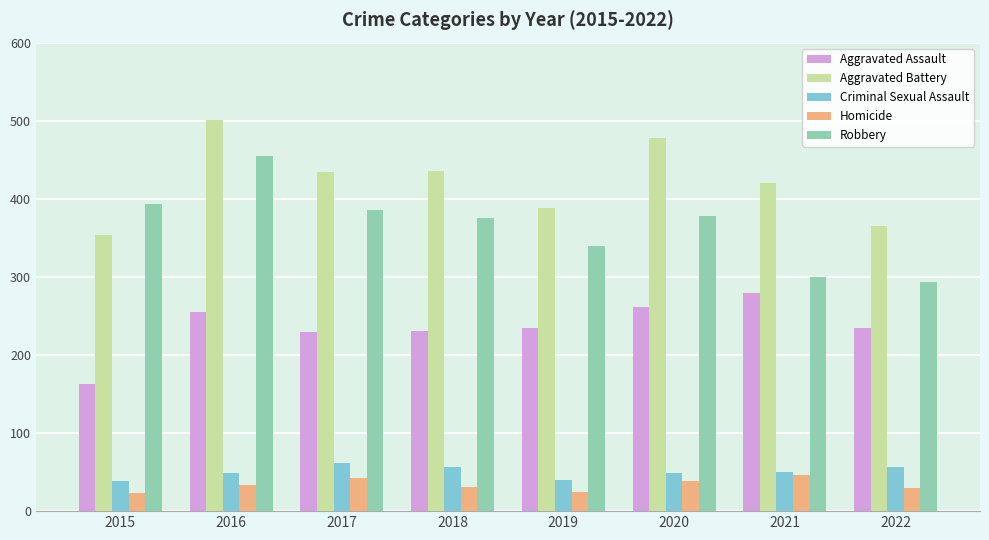

Which series changed the most between 2016 and 2021?

Robbery